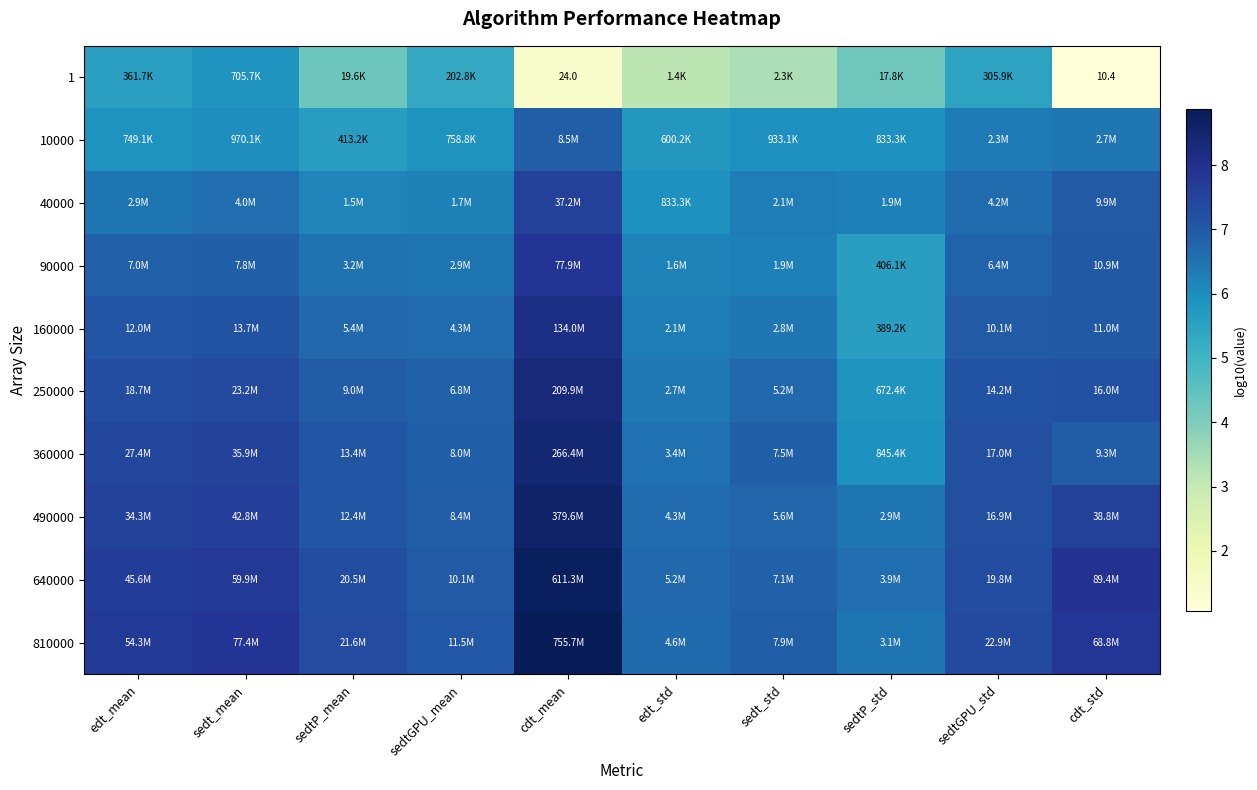

Count the number of categories in the chart.

10